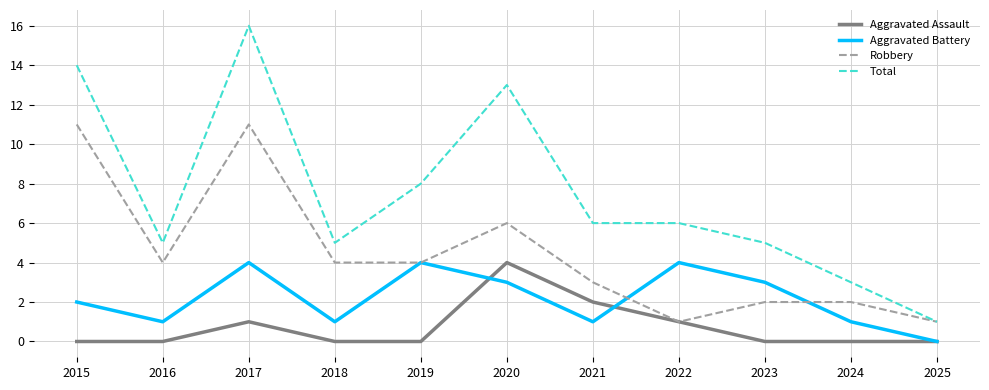

True or false: Aggravated Assault and Total cross at least once.

False